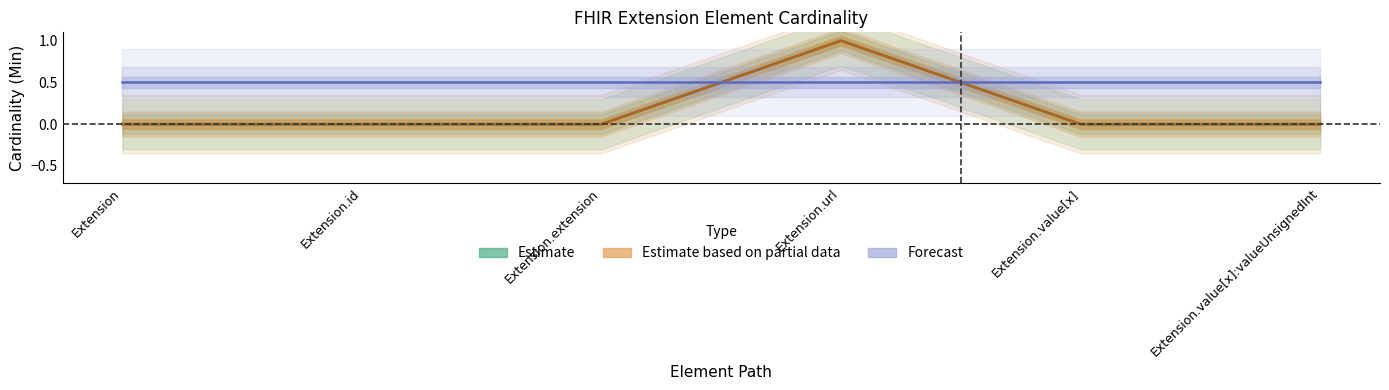

Which category has the lowest value in the Base Min series?

Extension